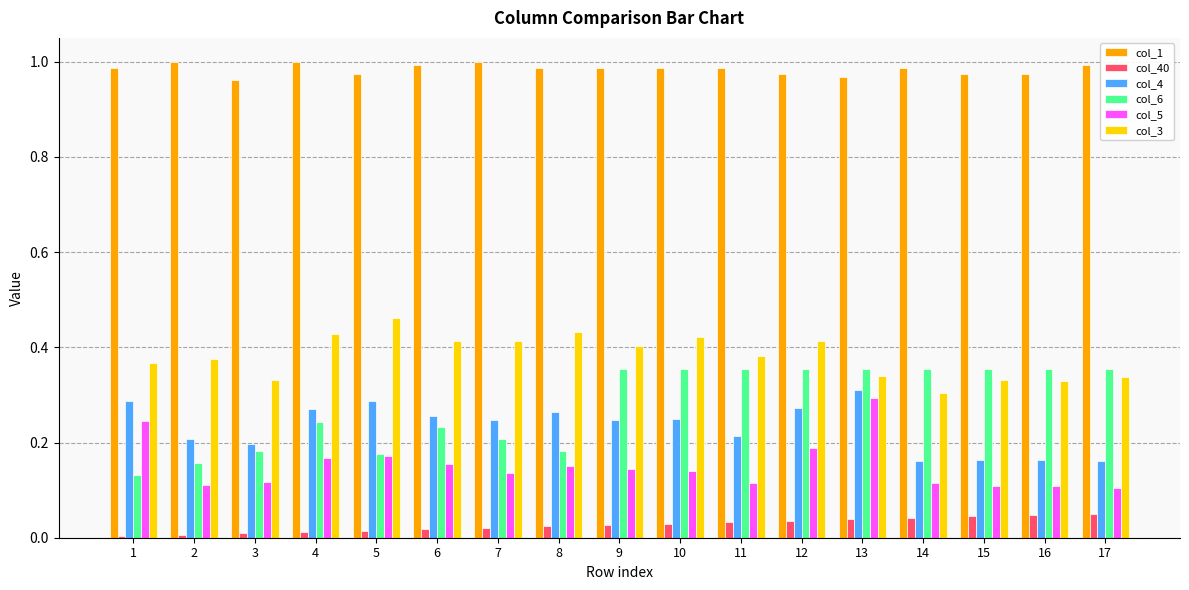

Is the value of col_3 at 15 greater than the value of col_1 at 4?

No